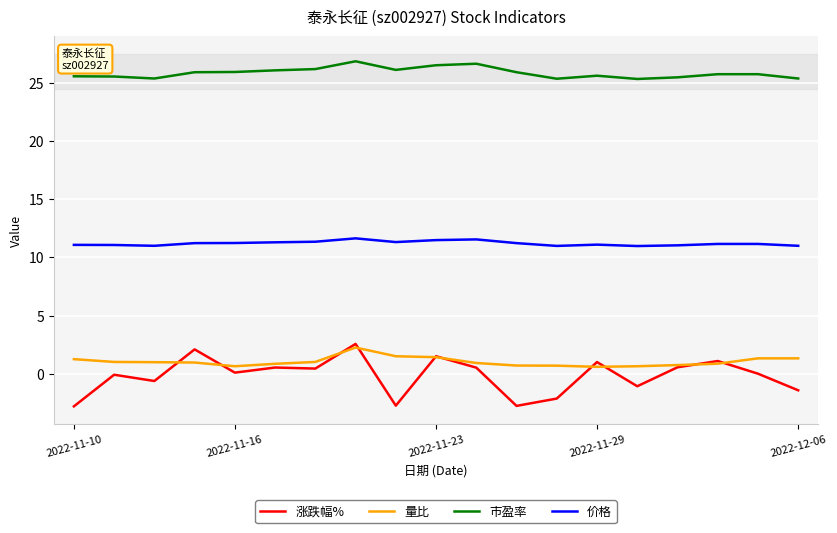

True or false: 价格 and 涨跌幅% cross at least once.

False